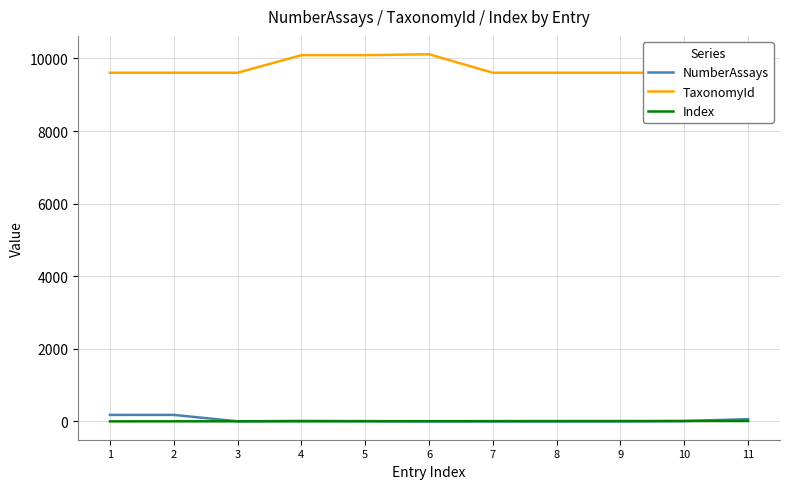

At which category does TaxonomyId reach its first local peak?

6